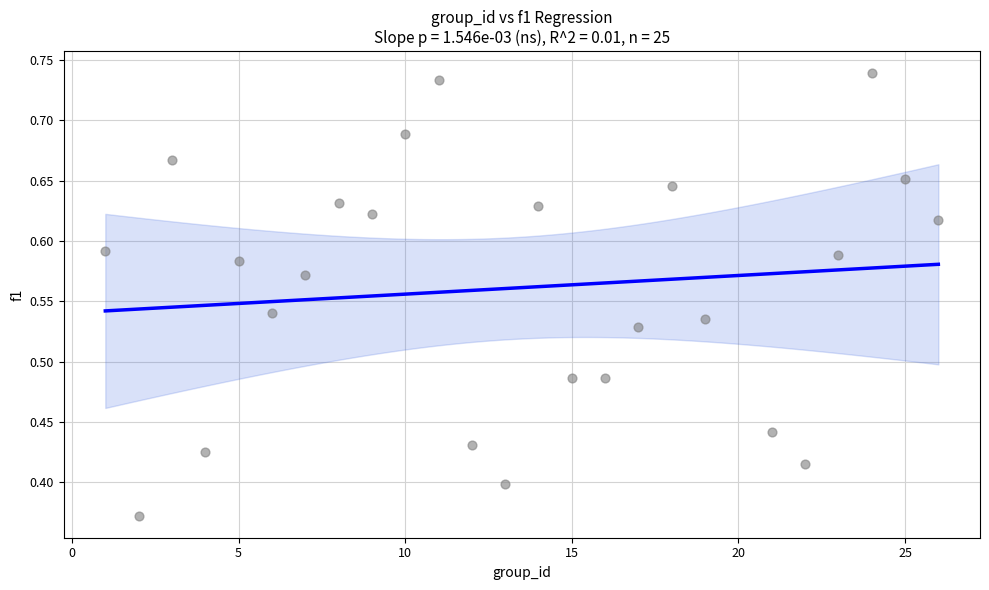

What is the range of X values (max minus min)?

25.0